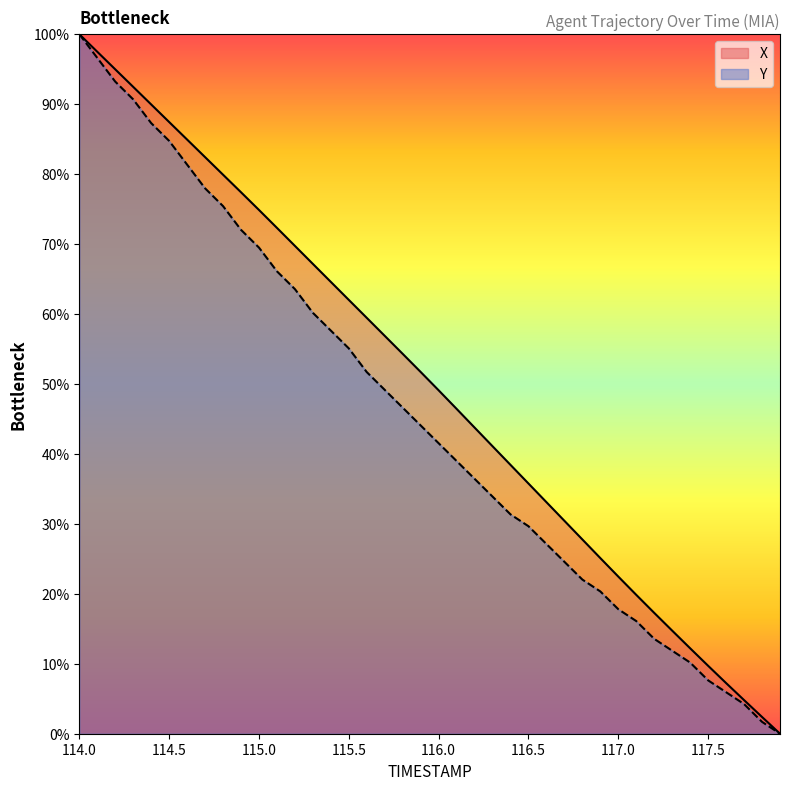

True or false: Y has a value of 5.3 at 117.0.

False